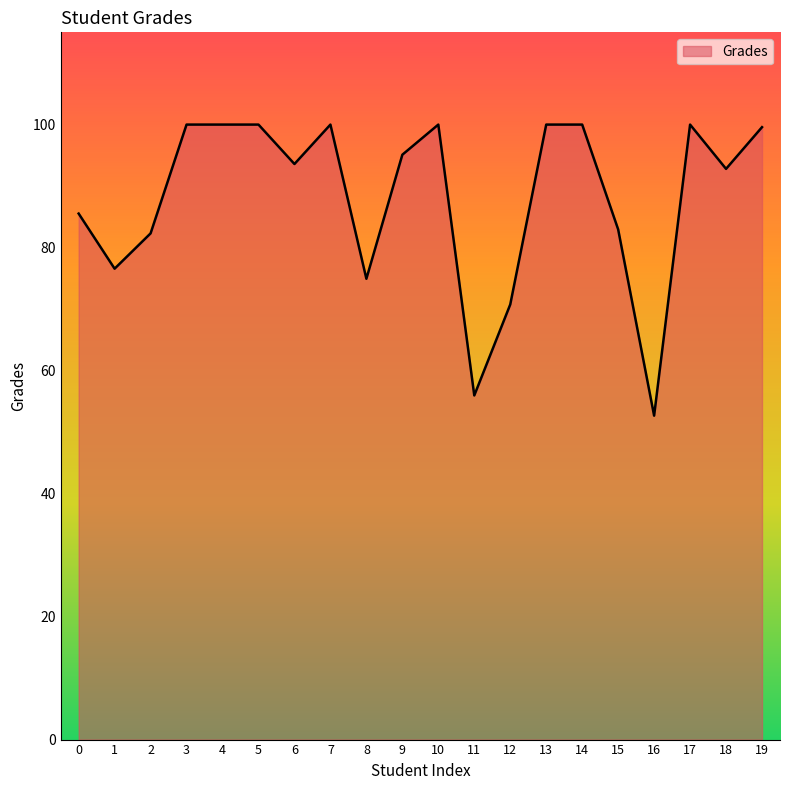

What is the greatest value displayed?

100.0